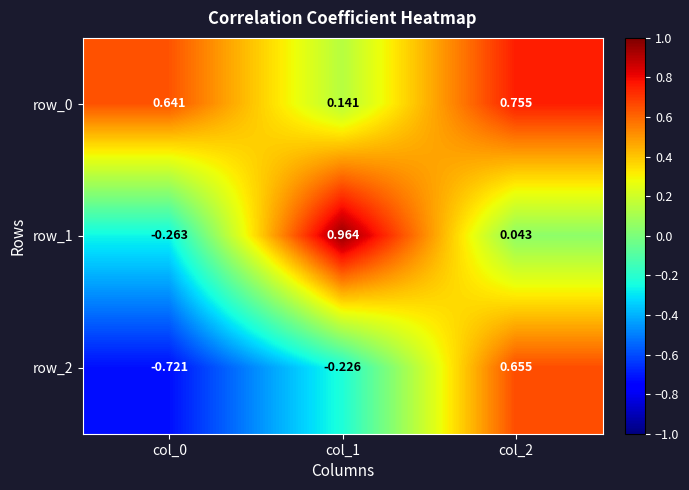

Reading left to right, extract all data points from this chart.

row_0: col_0=0.6	col_1=0.1	col_2=0.8
row_1: col_0=-0.3	col_1=1.0	col_2=0.0
row_2: col_0=-0.7	col_1=-0.2	col_2=0.7